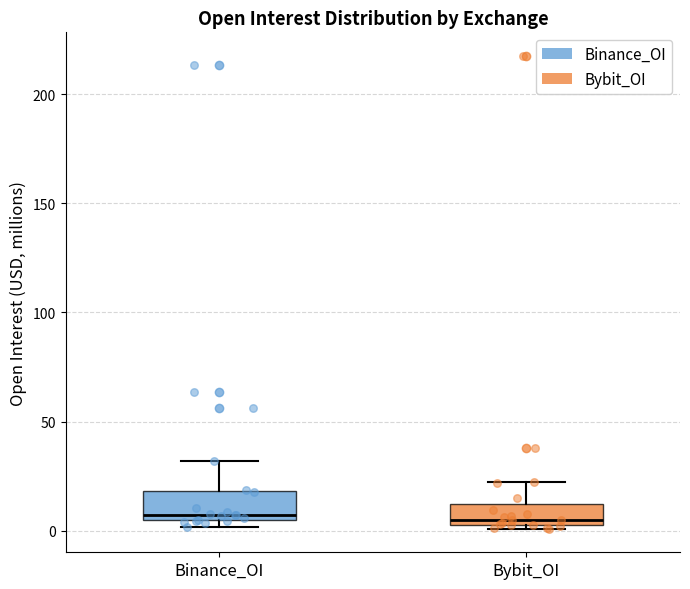

Reading left to right, transcribe this box plot: for each box, give where its median line is, the range the box spans, and where its two whiskers end, as read against the y-axis. The values are not printed on the chart, so give them approximately, as read against the axis.

Binance_OI: median 5 (just above the box's lower edge), box 5 to 20, whiskers 0 to 30
Bybit_OI: median 5 (just above the box's lower edge), box 5 to 10, whiskers 0 to 20